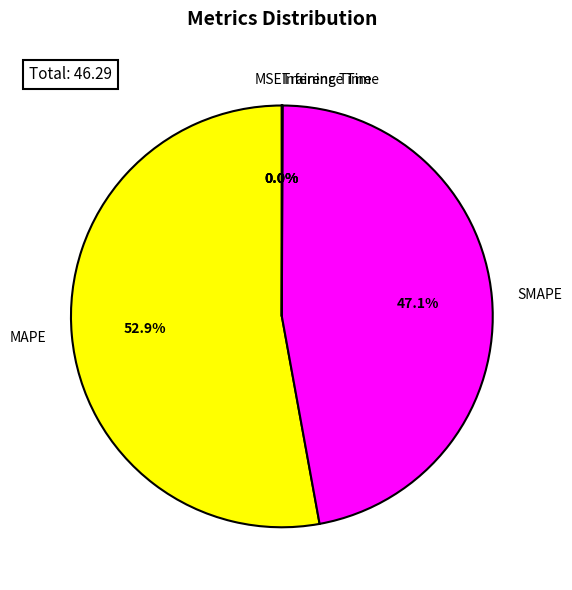

What percentage is NOT represented by SMAPE?

52.9%